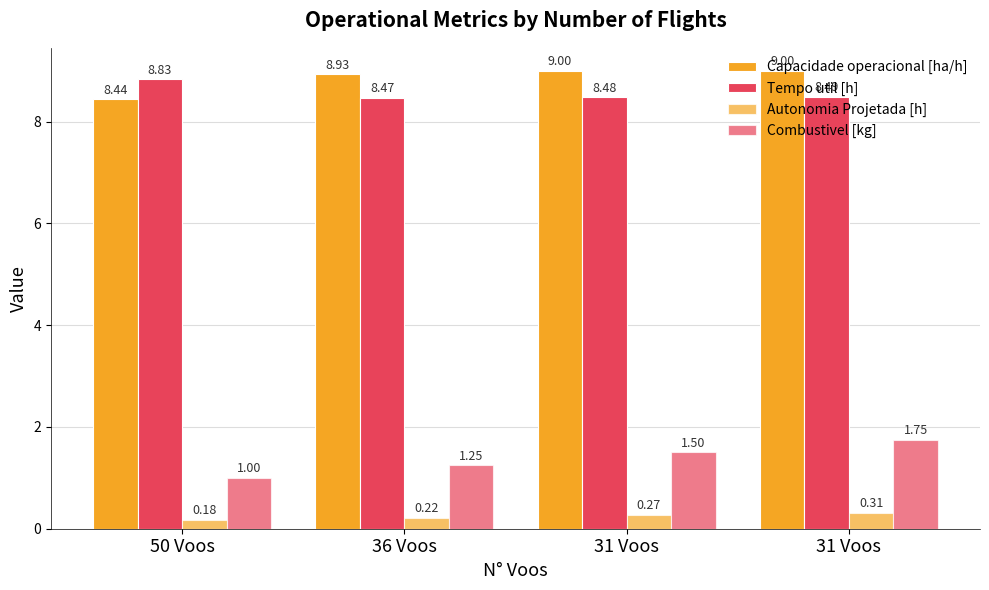

Which series has the largest total across all categories?

Capacidade operacional [ha/h]